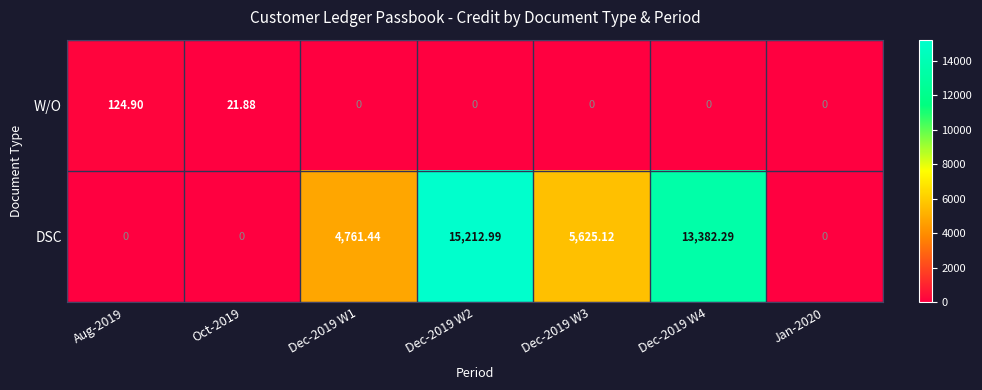

Between Dec-2019 W2 and Dec-2019 W4, which series saw the biggest shift?

DSC